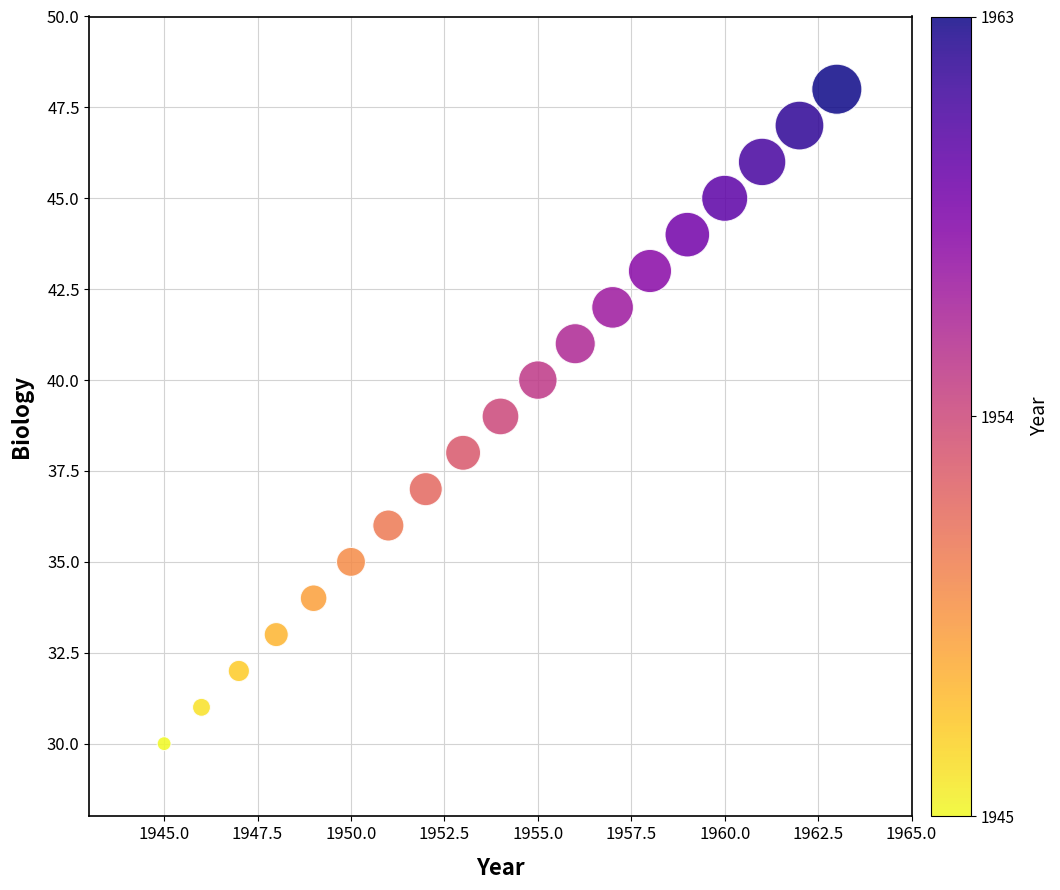

List the coordinates of all points as (X, Y) pairs, reading left to right.

(1945, 30)  (1946, 31)  (1947, 32)  (1948, 33)  (1949, 34)  (1950, 35)  (1951, 36)  (1952, 37)  (1953, 38)  (1954, 39)  (1955, 40)  (1956, 41)  (1957, 42)  (1958, 43)  (1959, 44)  (1960, 45)  (1961, 46)  (1962, 47)  (1963, 48)